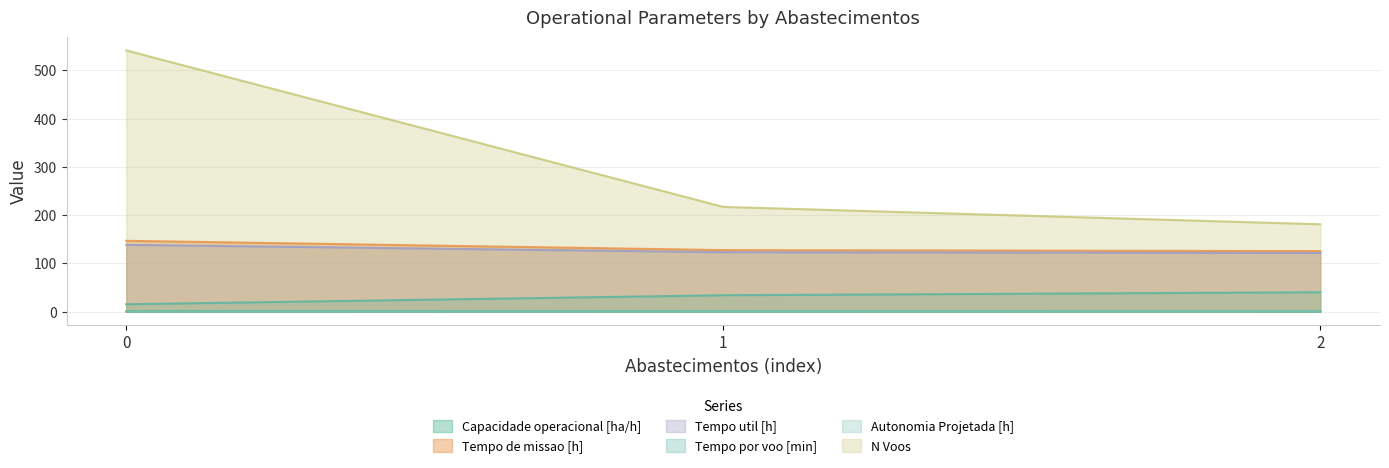

List the labels in order of N Voos value, largest first.

0, 1, 2